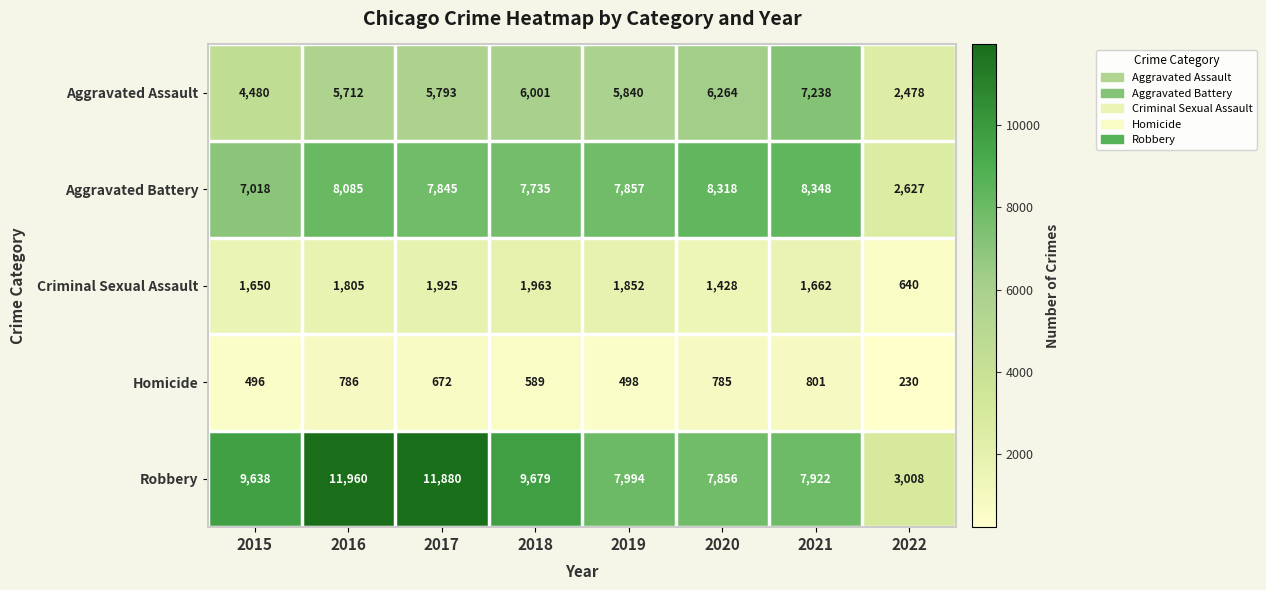

Which series has the largest range (max minus min)?

Robbery